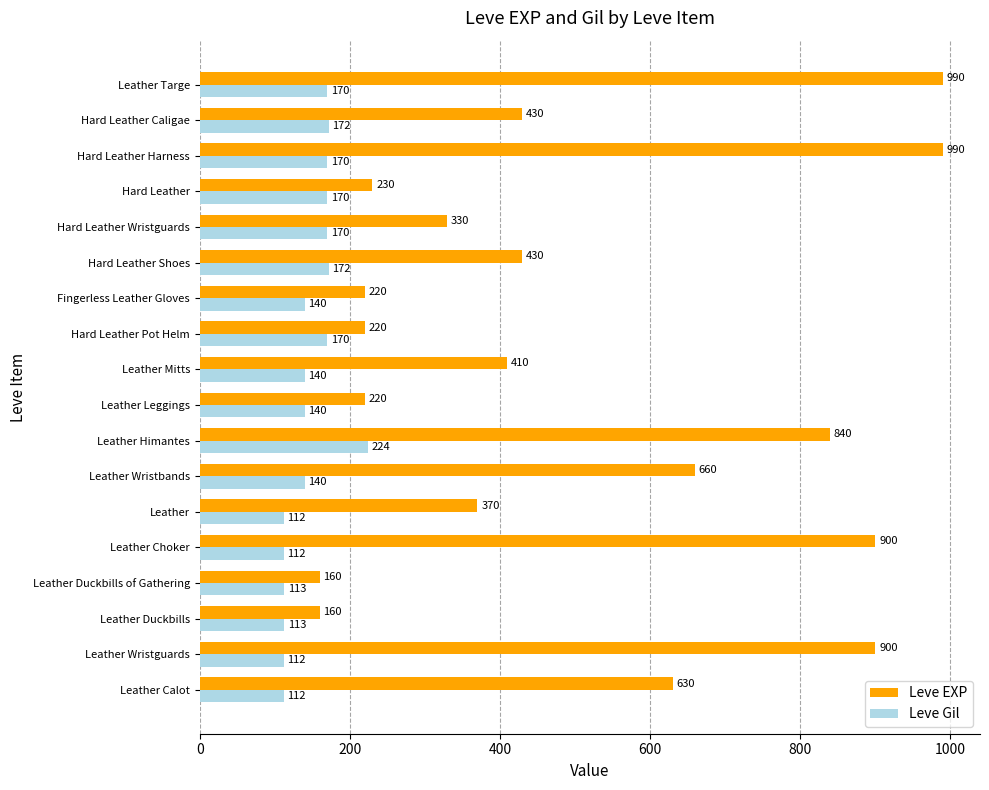

At how many categories does at least one series exceed 858?

4